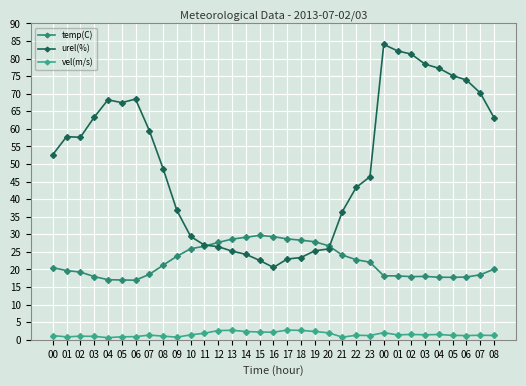

How many lines are shown in the chart?

3